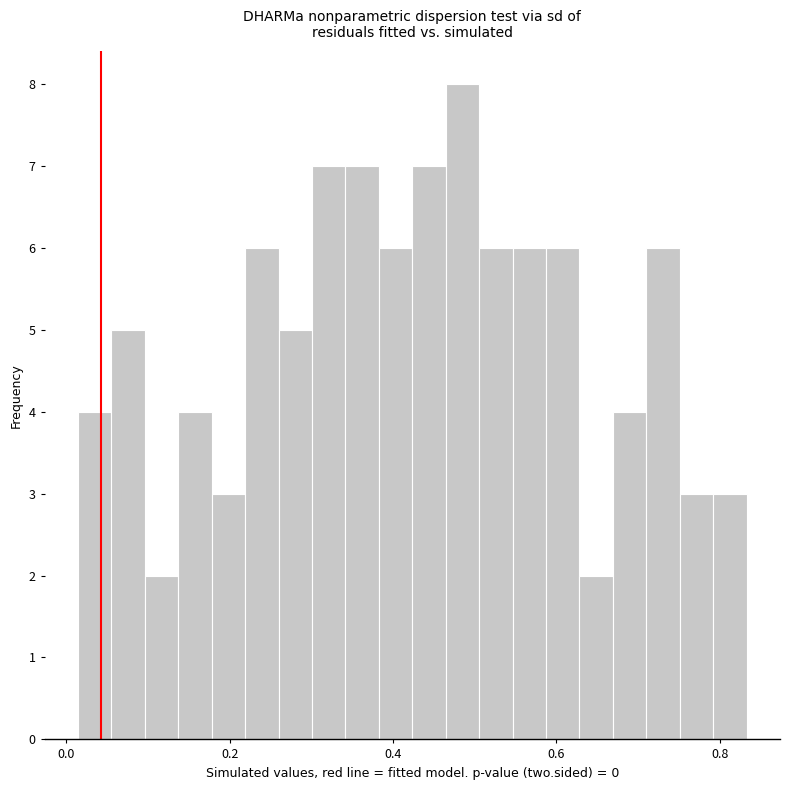

Around what value on the x-axis is the tallest bar? Give the approximate position of its centre, as read against the axis.

0.48